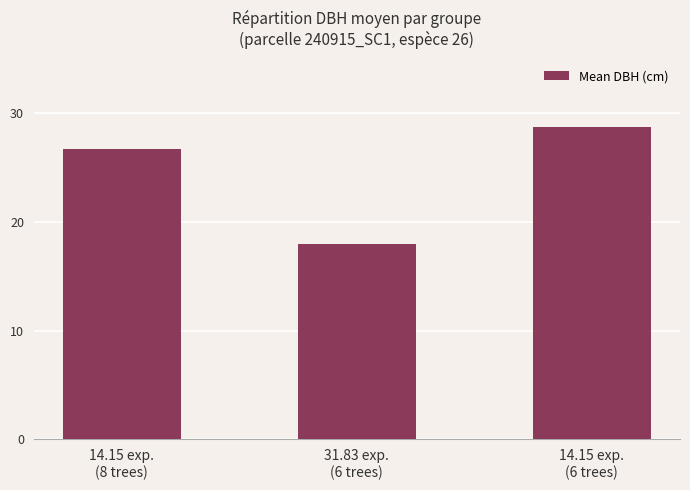

Between 14.15 exp.
(8 trees) and 14.15 exp.
(6 trees), which is larger?

14.15 exp.
(6 trees)